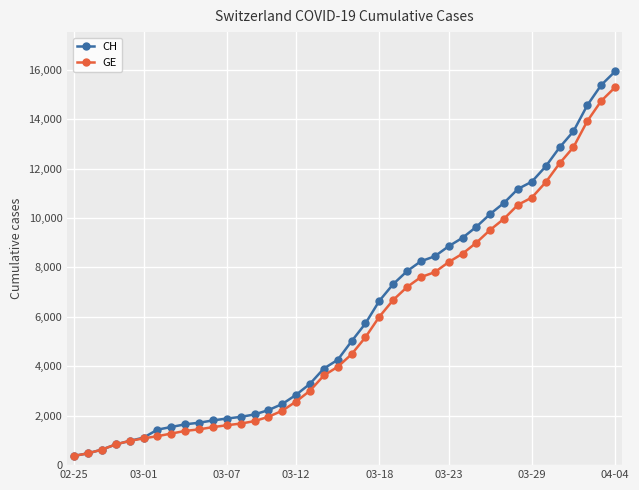

What is the smallest value displayed?

375